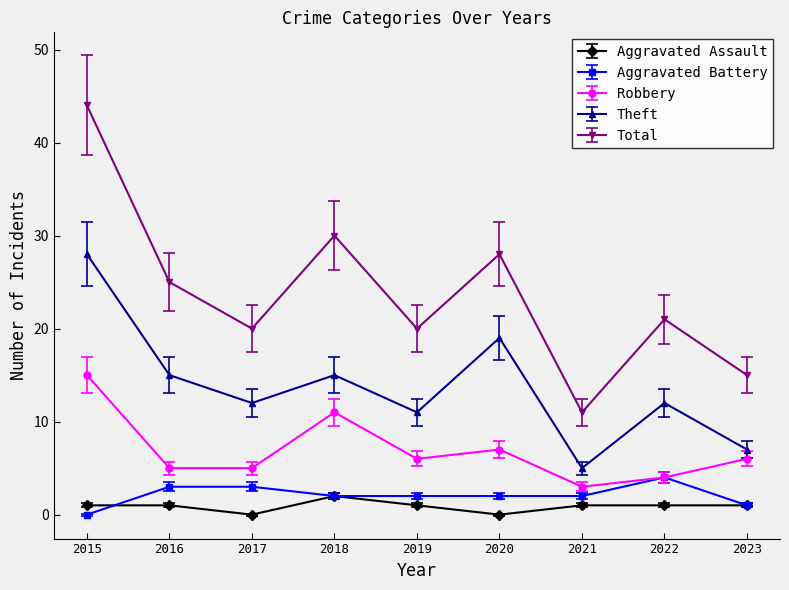

What is the maximum value shown in the chart?

44